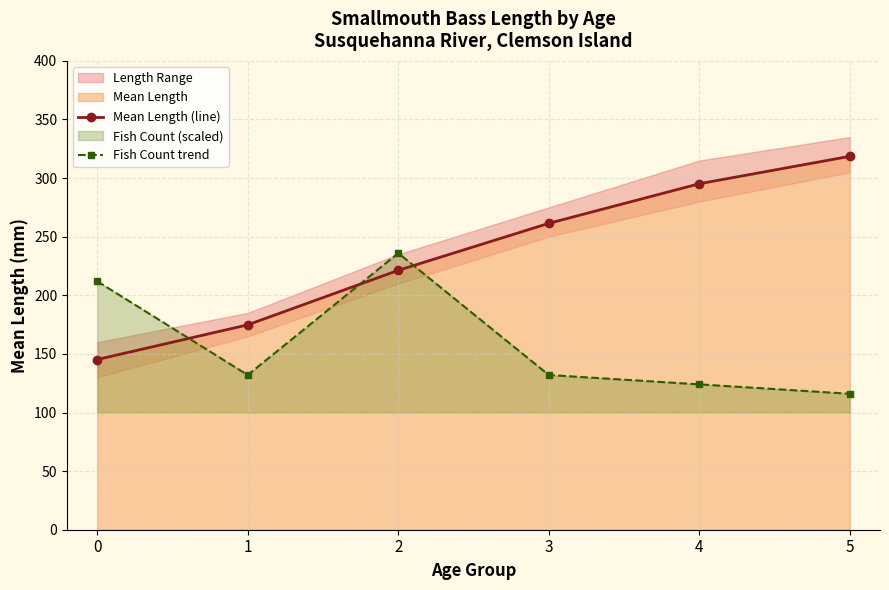

At 2, list the series in order from largest to smallest.

Fish Count trend, Mean Length (line)